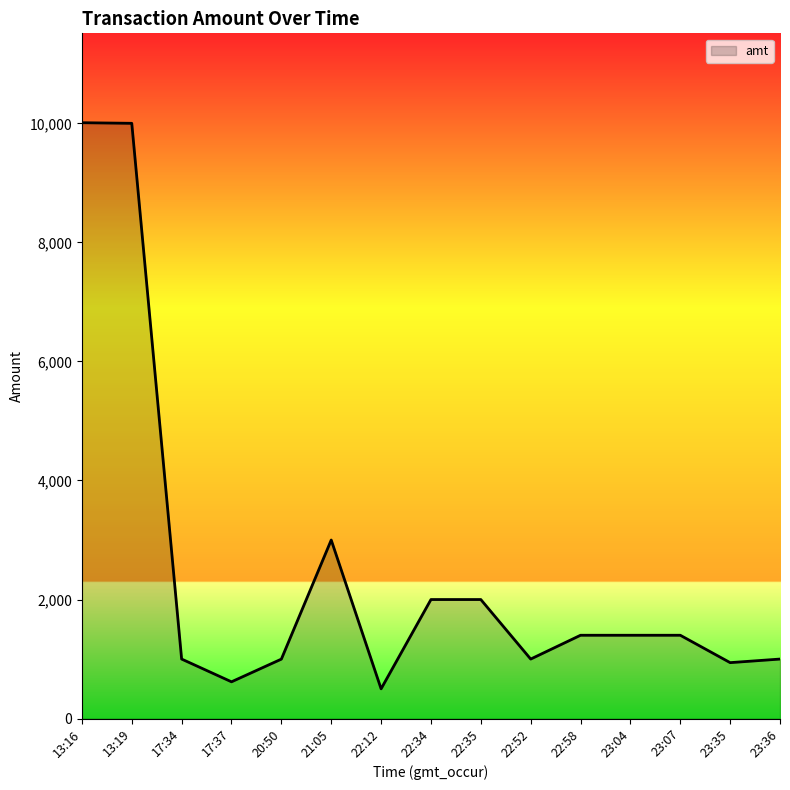

What is the maximum value shown in the chart?

10010